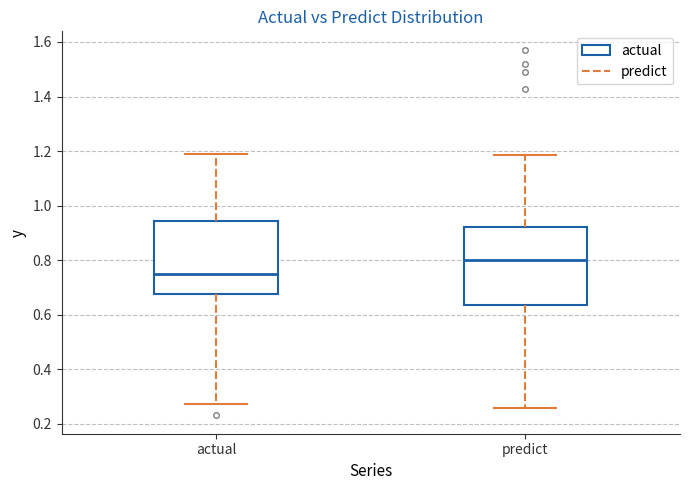

Which box has the lowest median line?

actual